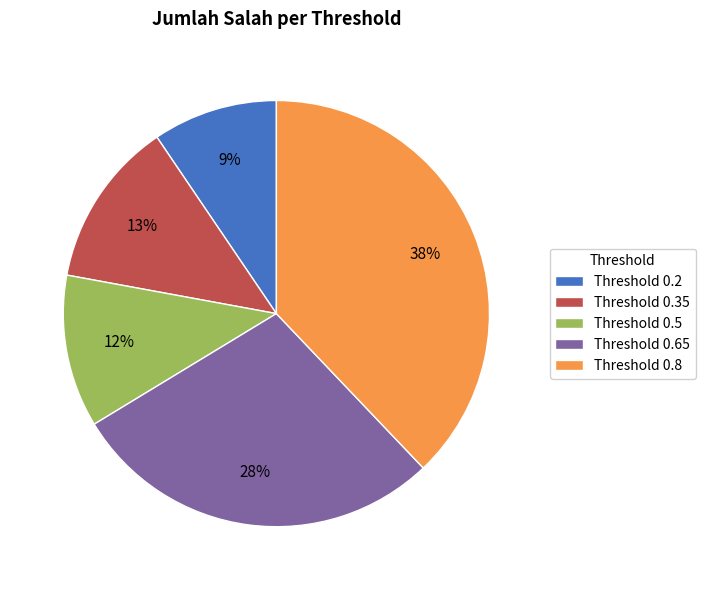

Is Threshold 0.5 the majority of the pie?

No